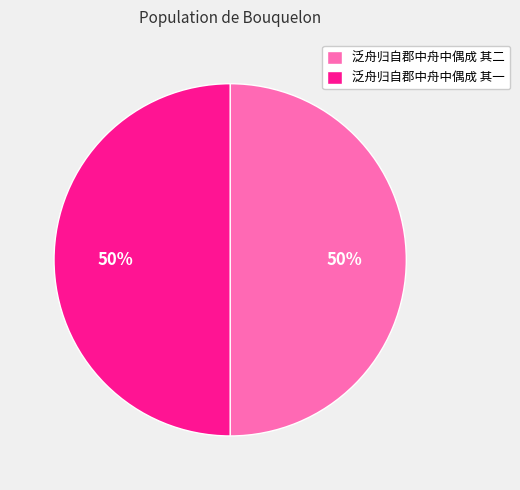

Count the number of slices in the pie.

2